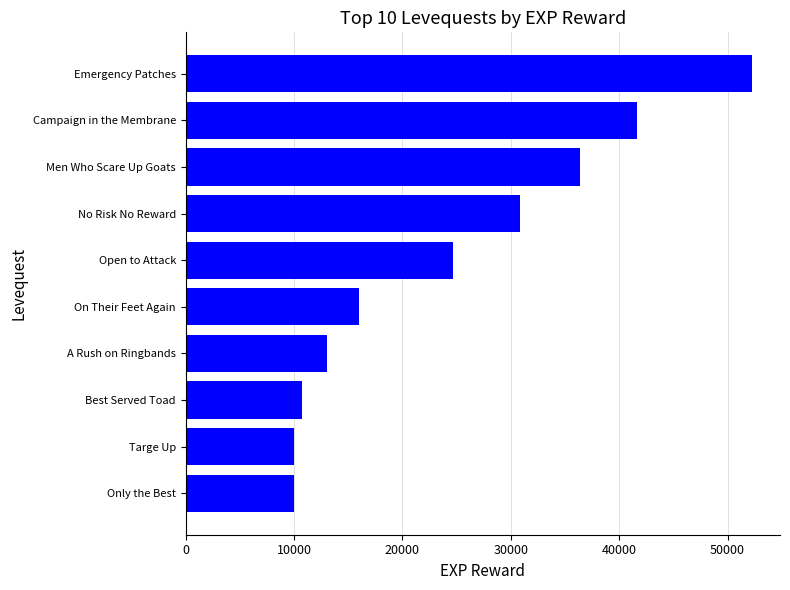

True or false: the data shows 16793 at Best Served Toad.

False